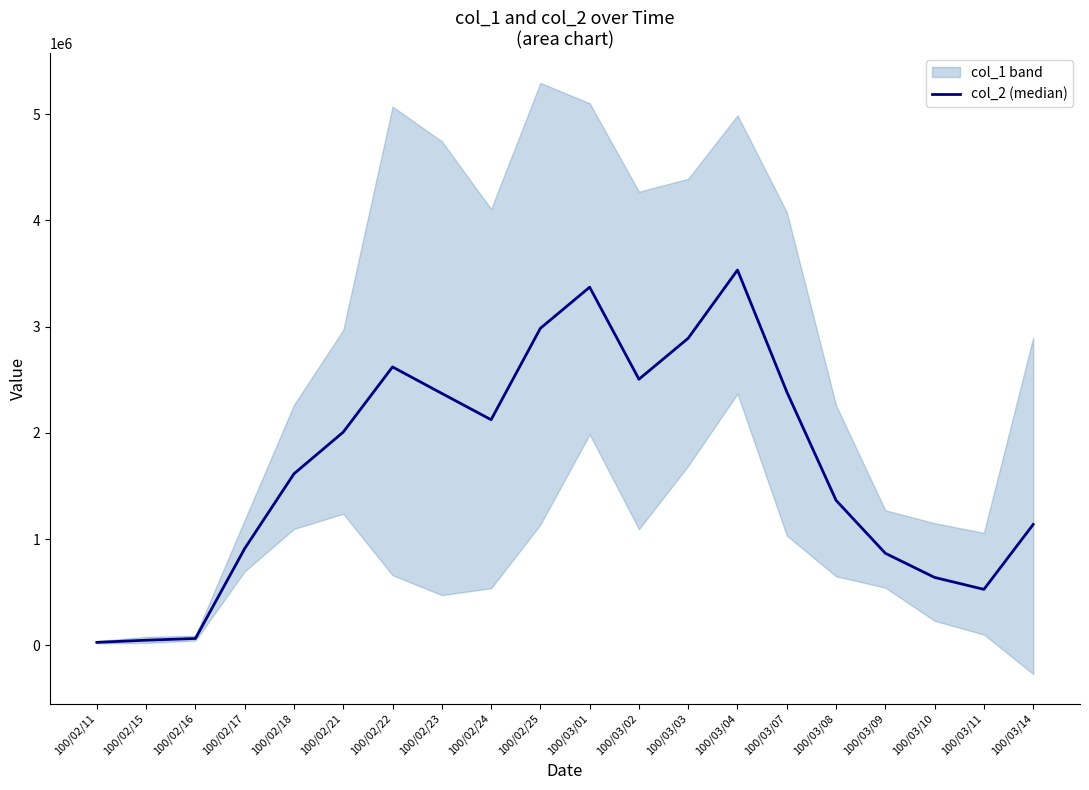

Reading left to right, list all the values displayed in this chart.

28000	48300	64500	911180	1614840	2007270	2620570	2371350	2123880	2984280	3371360	2504960	2890960	3532920	2386600	1365100	866520	639150	527000	1137780